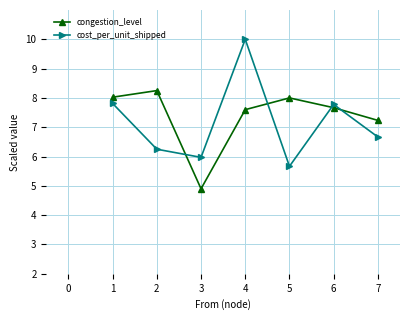

What is the difference between the second highest and second lowest values in the congestion_level series?

0.8